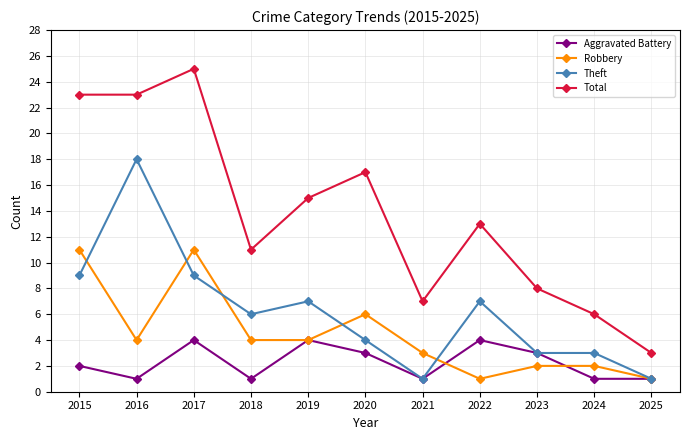

True or false: Total and Robbery cross at least once.

False